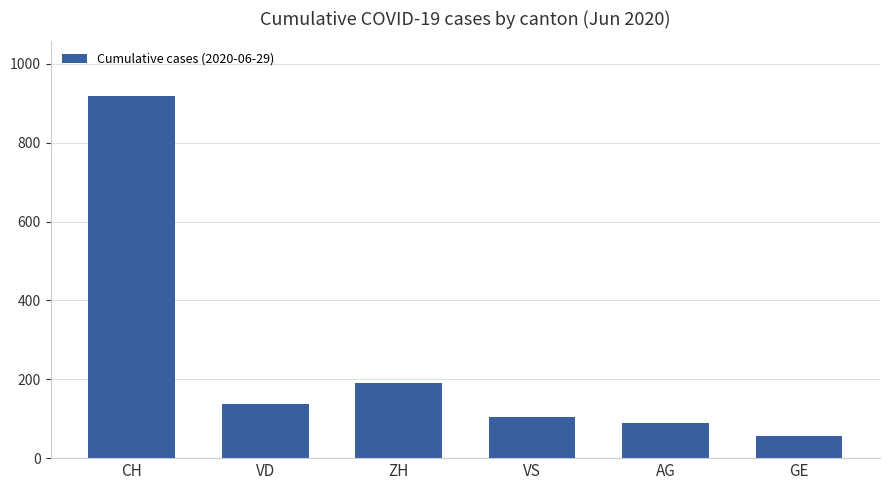

The value at CH is 919. True or false?

True